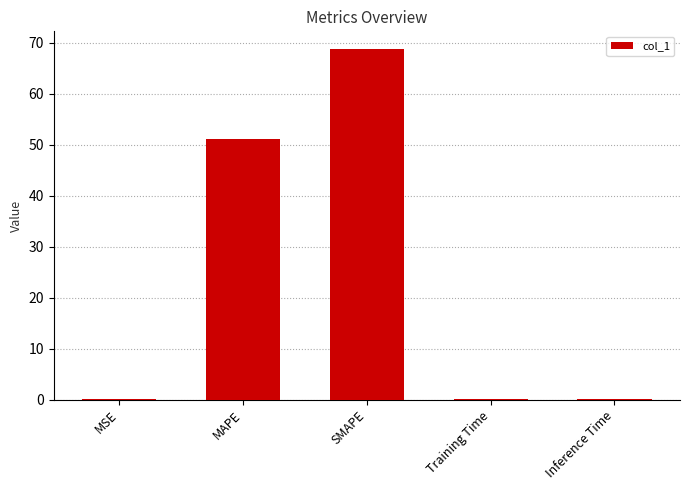

What is the sum of all values?

120.2